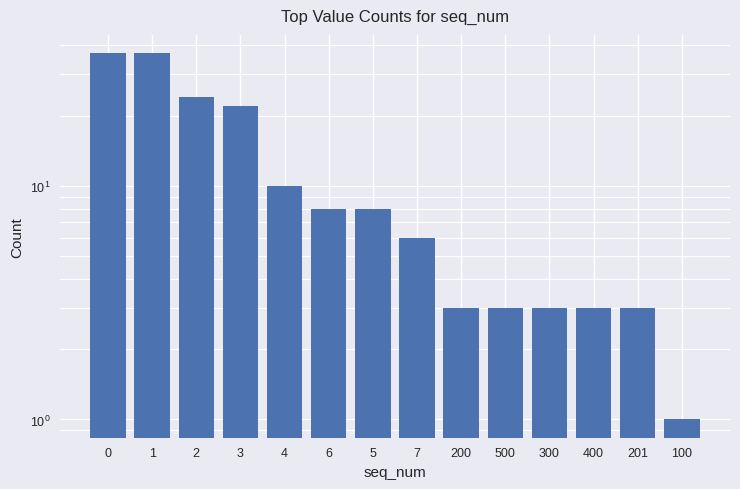

How many values are below 8?

7